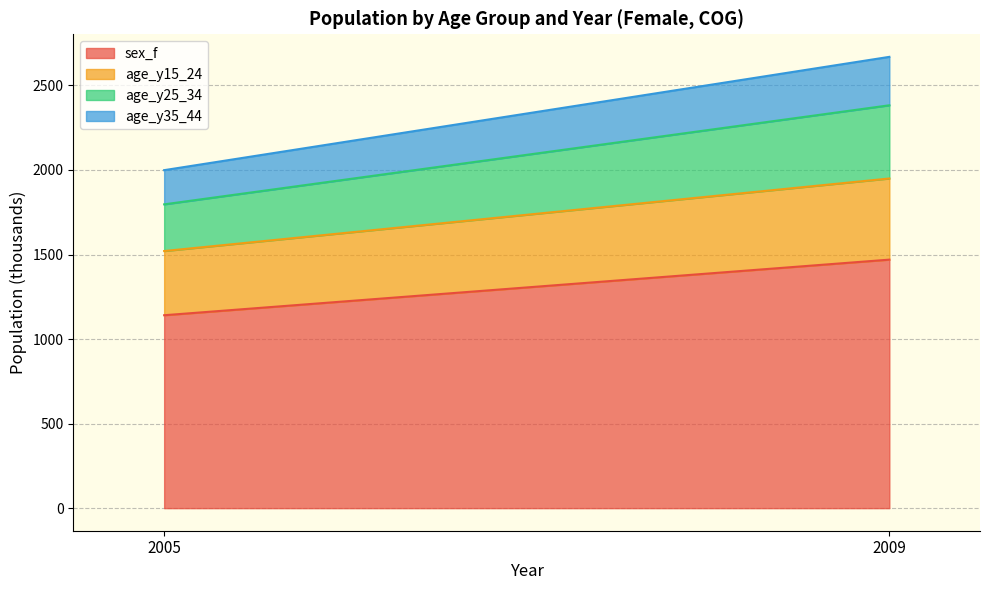

List the series in order of their peak value, highest first.

sex_f, age_y15_24, age_y25_34, age_y35_44